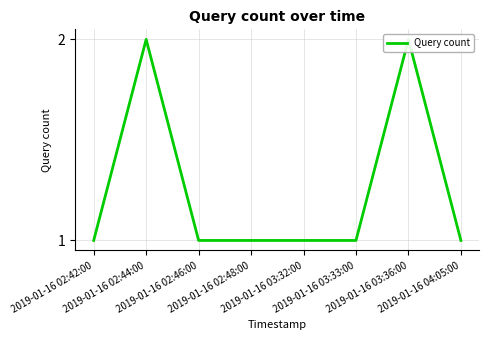

The chart shows a value of 2 at 2019-01-16 04:05:00. True or false?

False